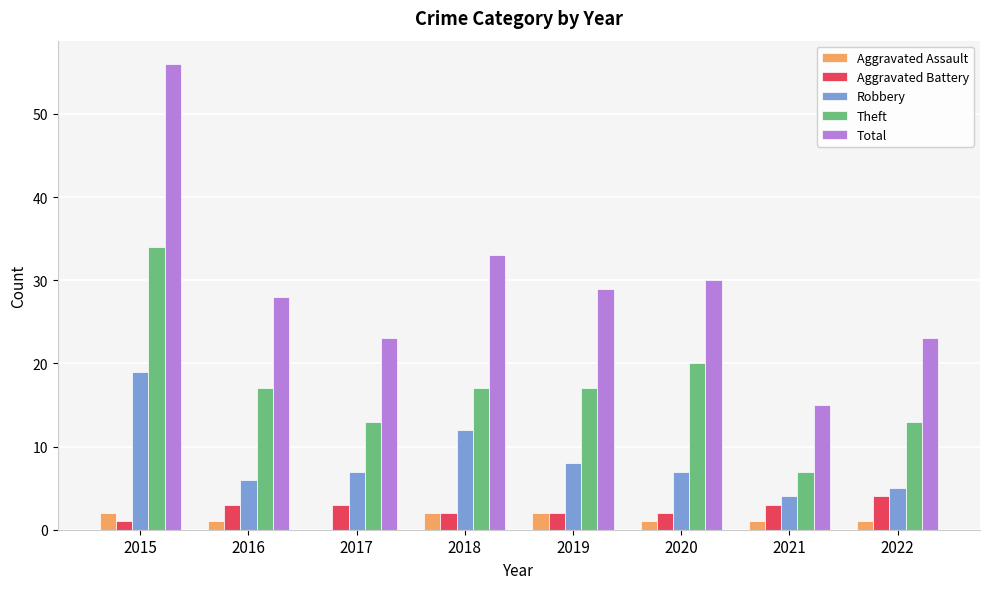

Which series has the largest total across all categories?

Total